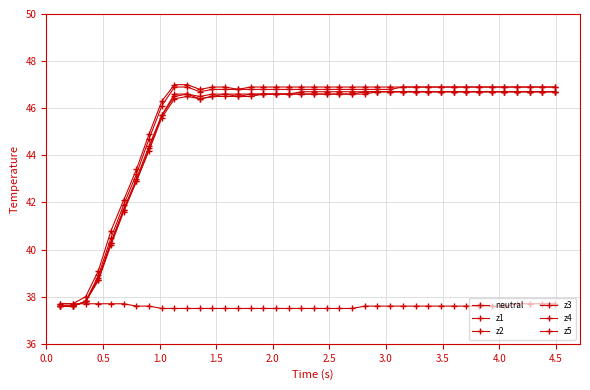

How many values in the z2 series exceed 46?

31